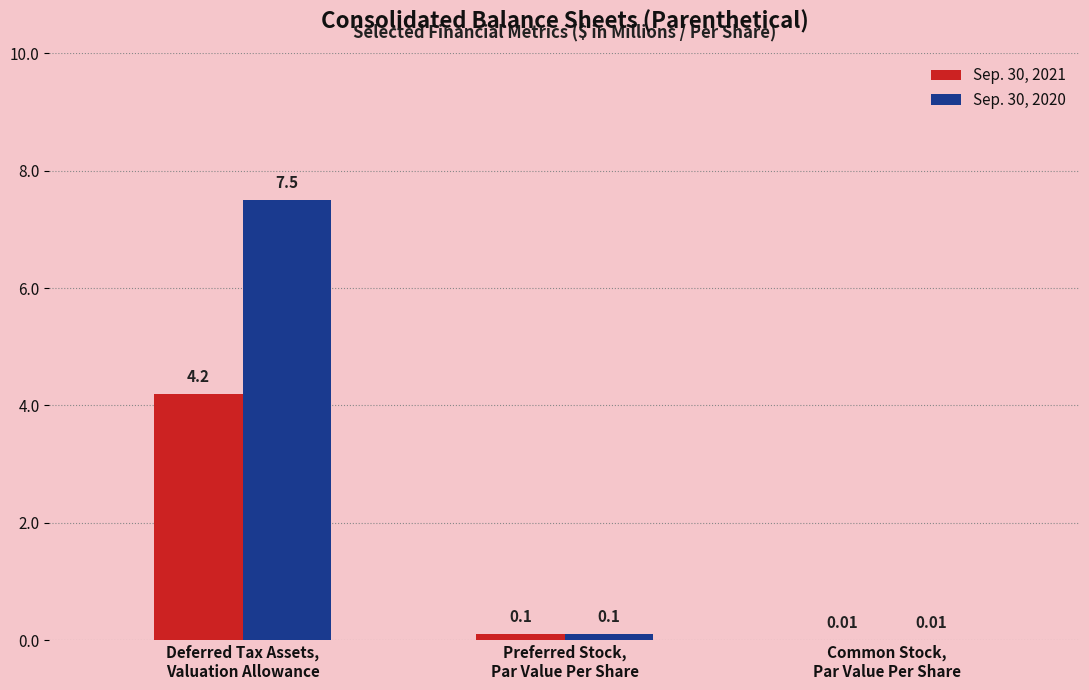

What is the average value of the Sep. 30, 2020 series?

2.5